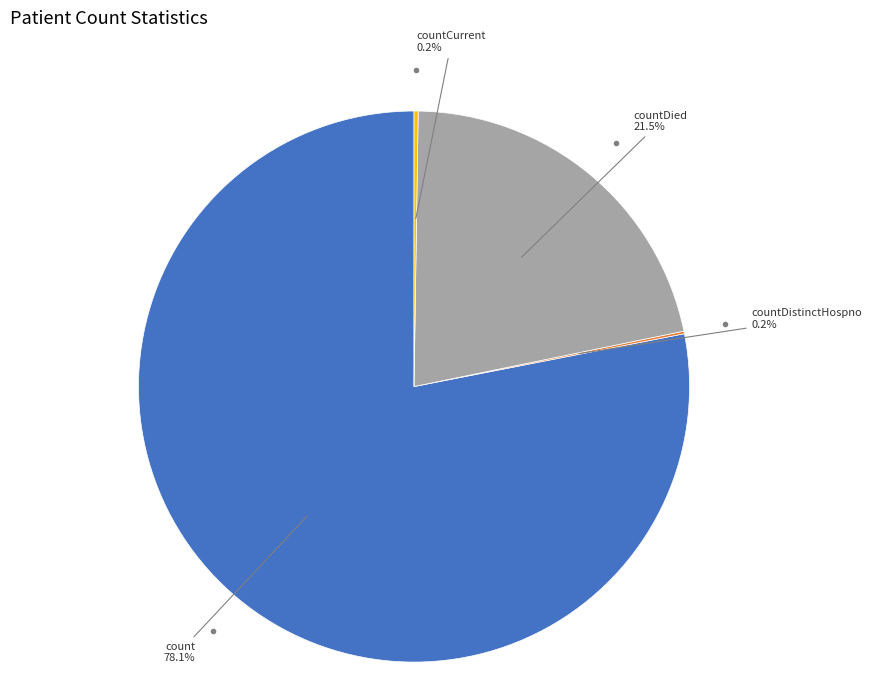

Does any single category account for the majority?

Yes